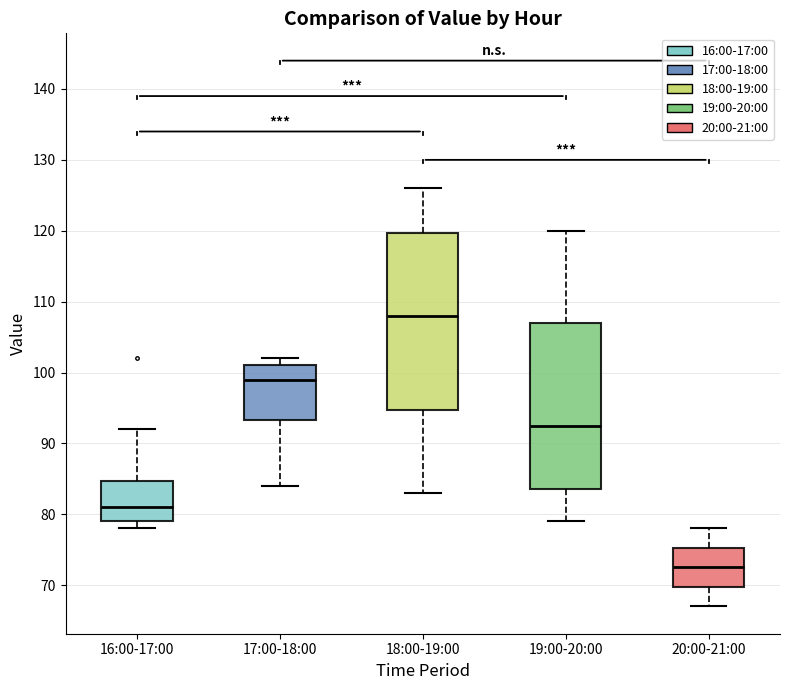

Where is the lower edge of the box for 17:00-18:00 on the y-axis? The values are not printed on the chart, so give them approximately, as read against the axis.

93